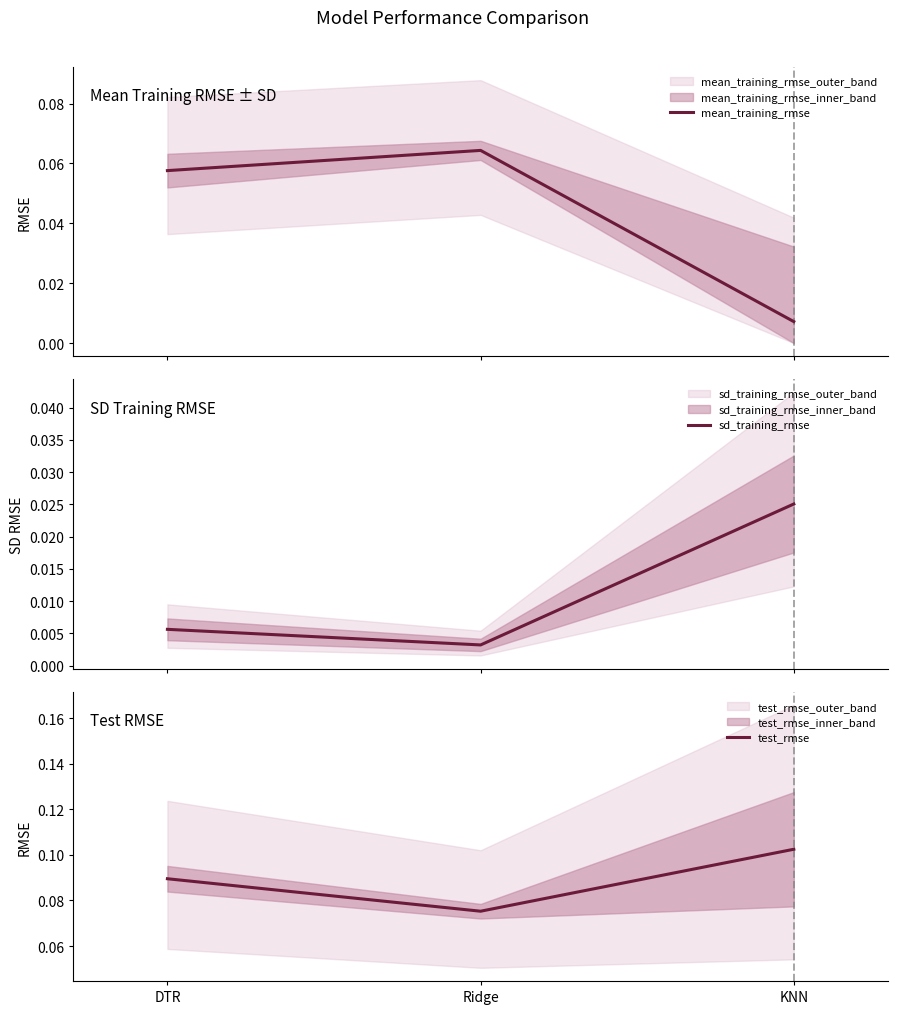

The value of mean_training_rmse at Ridge is 0.1. True or false?

False